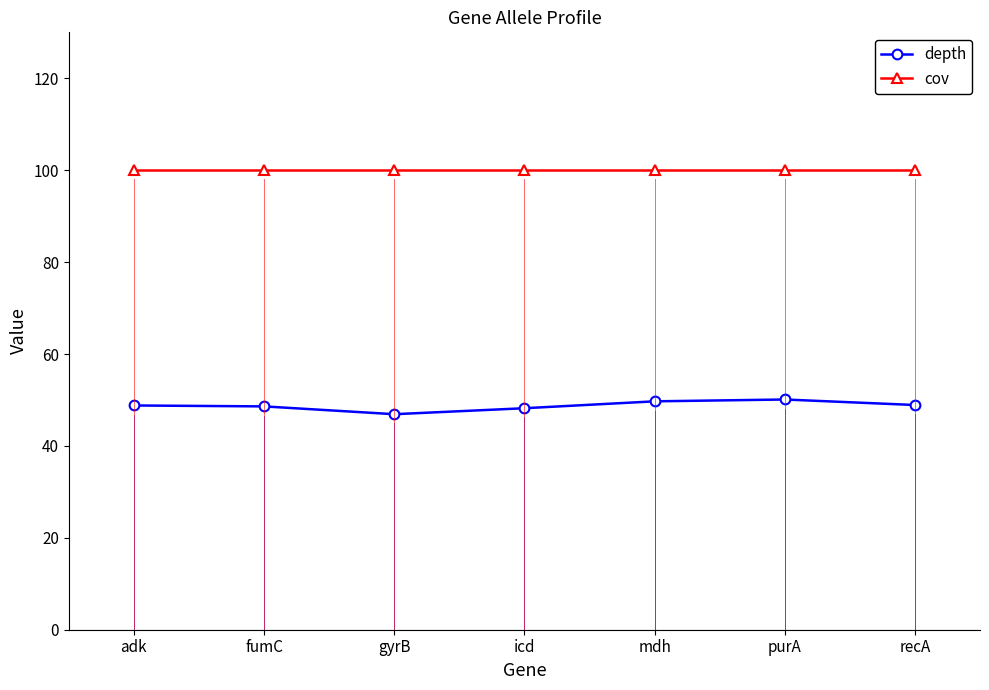

What is the label of the 5th point from the left?

mdh